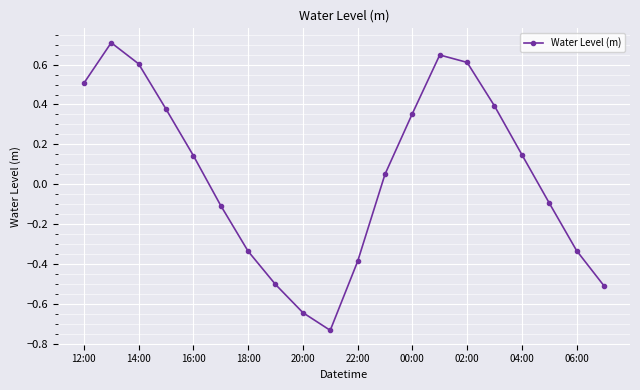

What is the sum of all values?

0.9